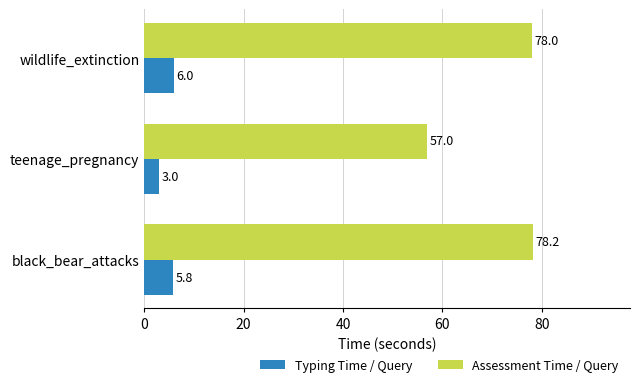

Which series has the largest total across all categories?

Assessment Time / Query